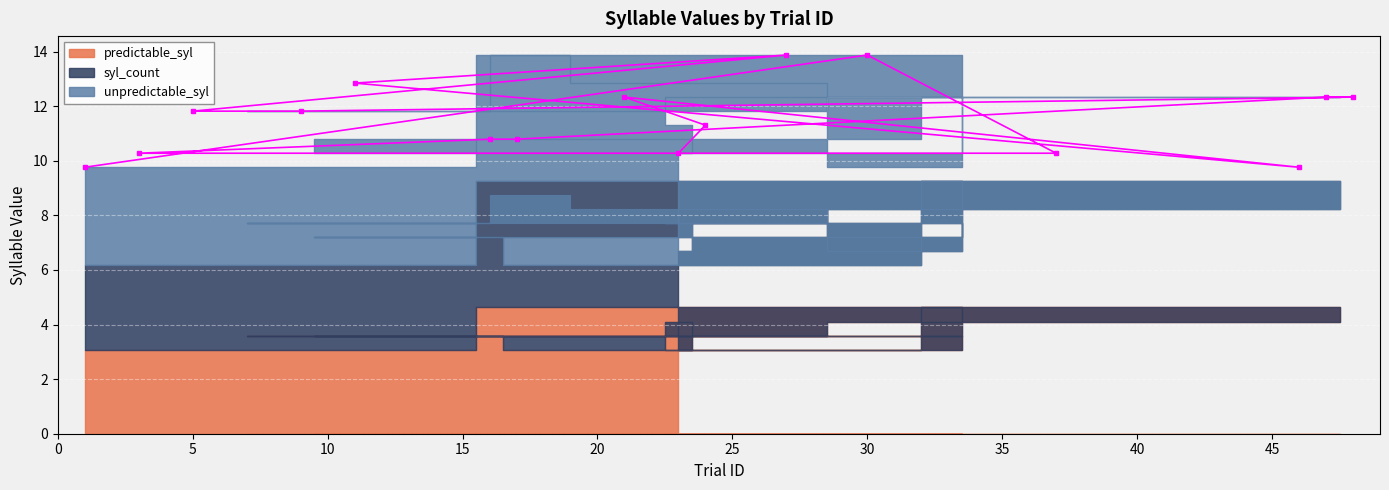

What is the difference between the maximum and second lowest values in the unpredictable_syl series?

2.1